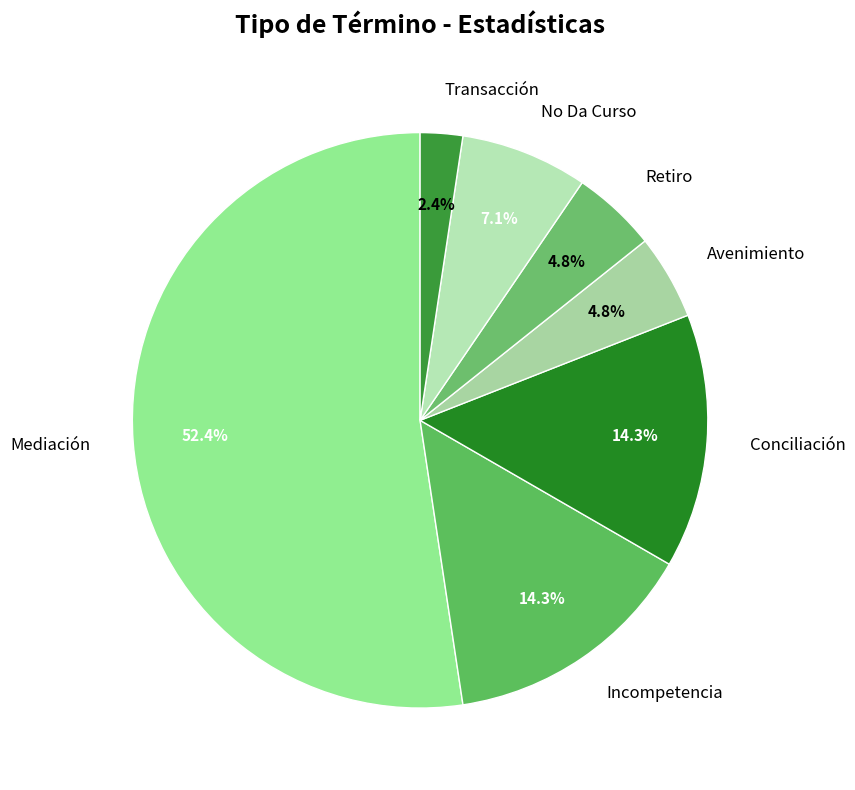

To the nearest percent, what portion does No Da Curso represent?

7%